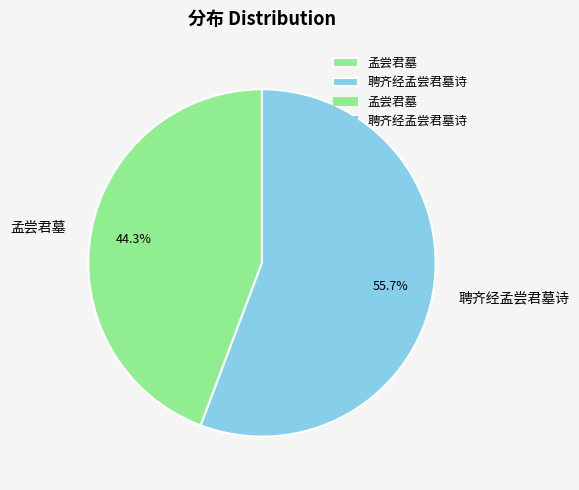

To the nearest percent, what portion does 孟尝君墓 represent?

44%